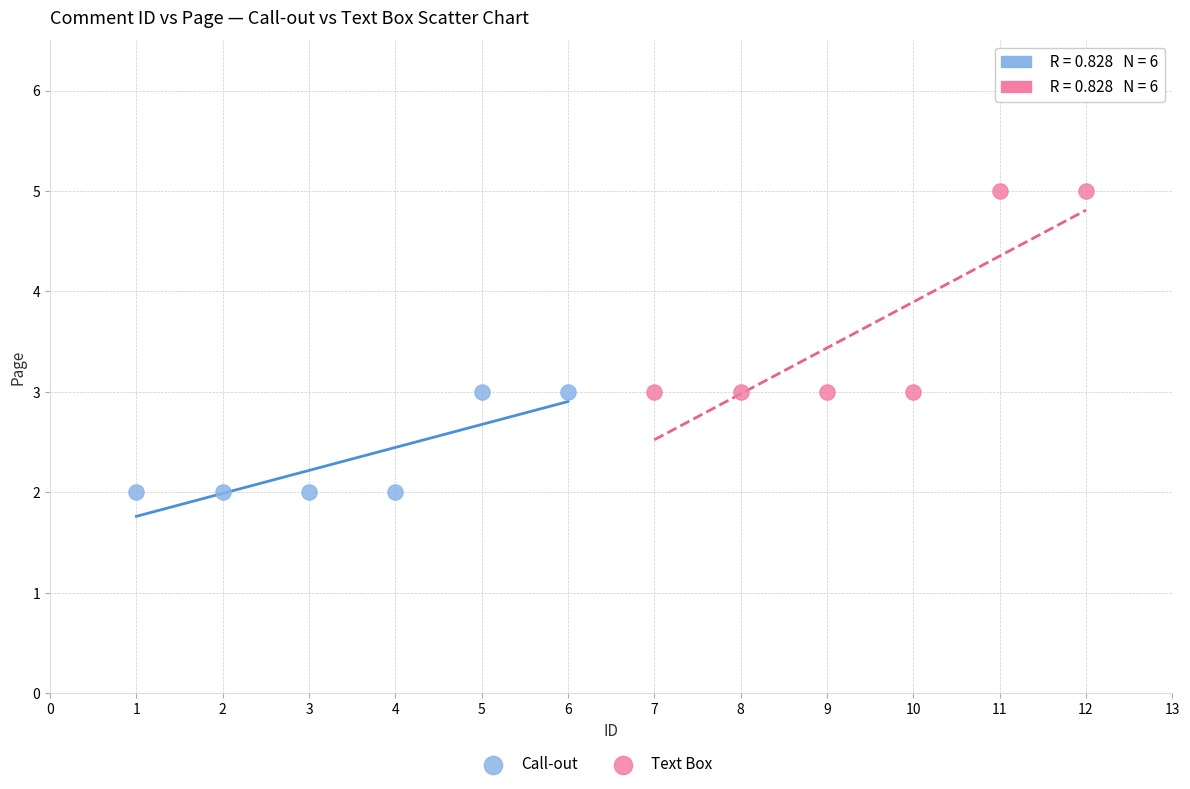

Which series has the widest spread of Y values?

Text Box